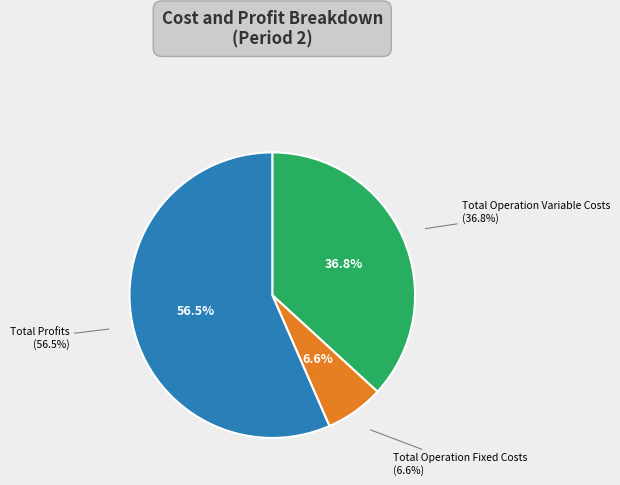

Which category has the biggest portion of the pie?

Total Profits